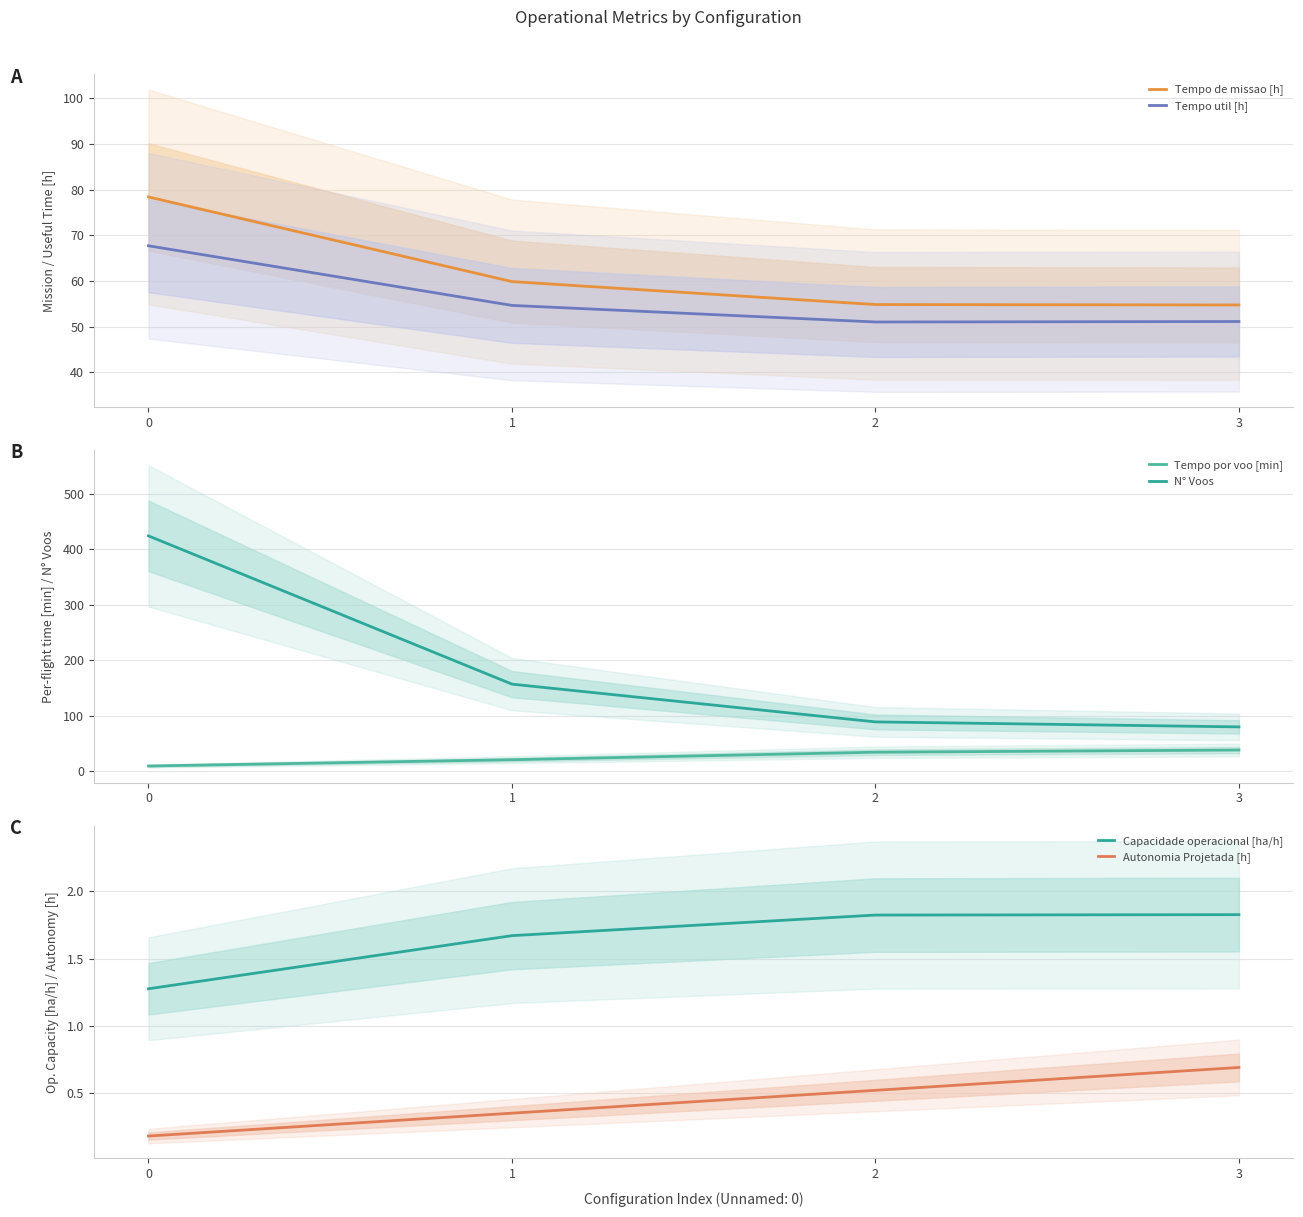

What is the value of the Tempo de missao [h] point at the 4th from the left?

54.8